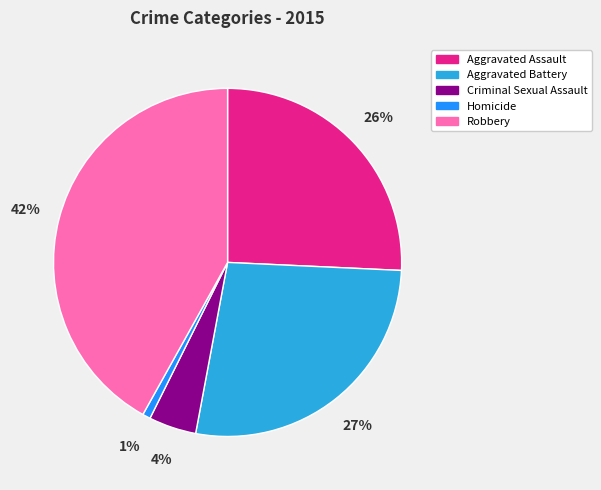

To the nearest percent, what is the average slice percentage?

20%